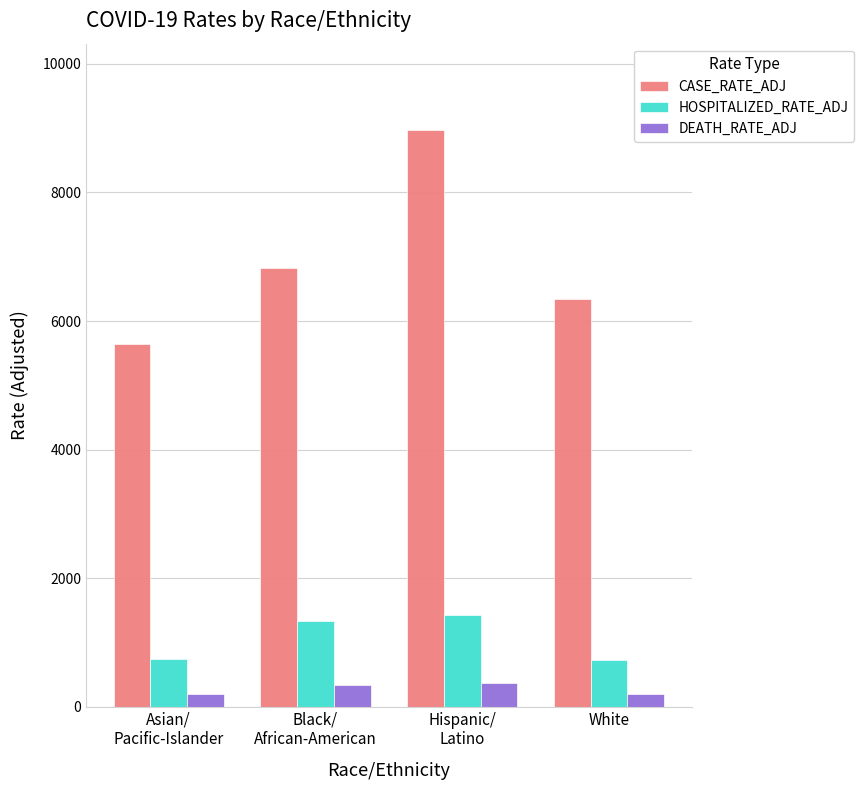

Rank the series at White from highest to lowest value.

CASE_RATE_ADJ, HOSPITALIZED_RATE_ADJ, DEATH_RATE_ADJ